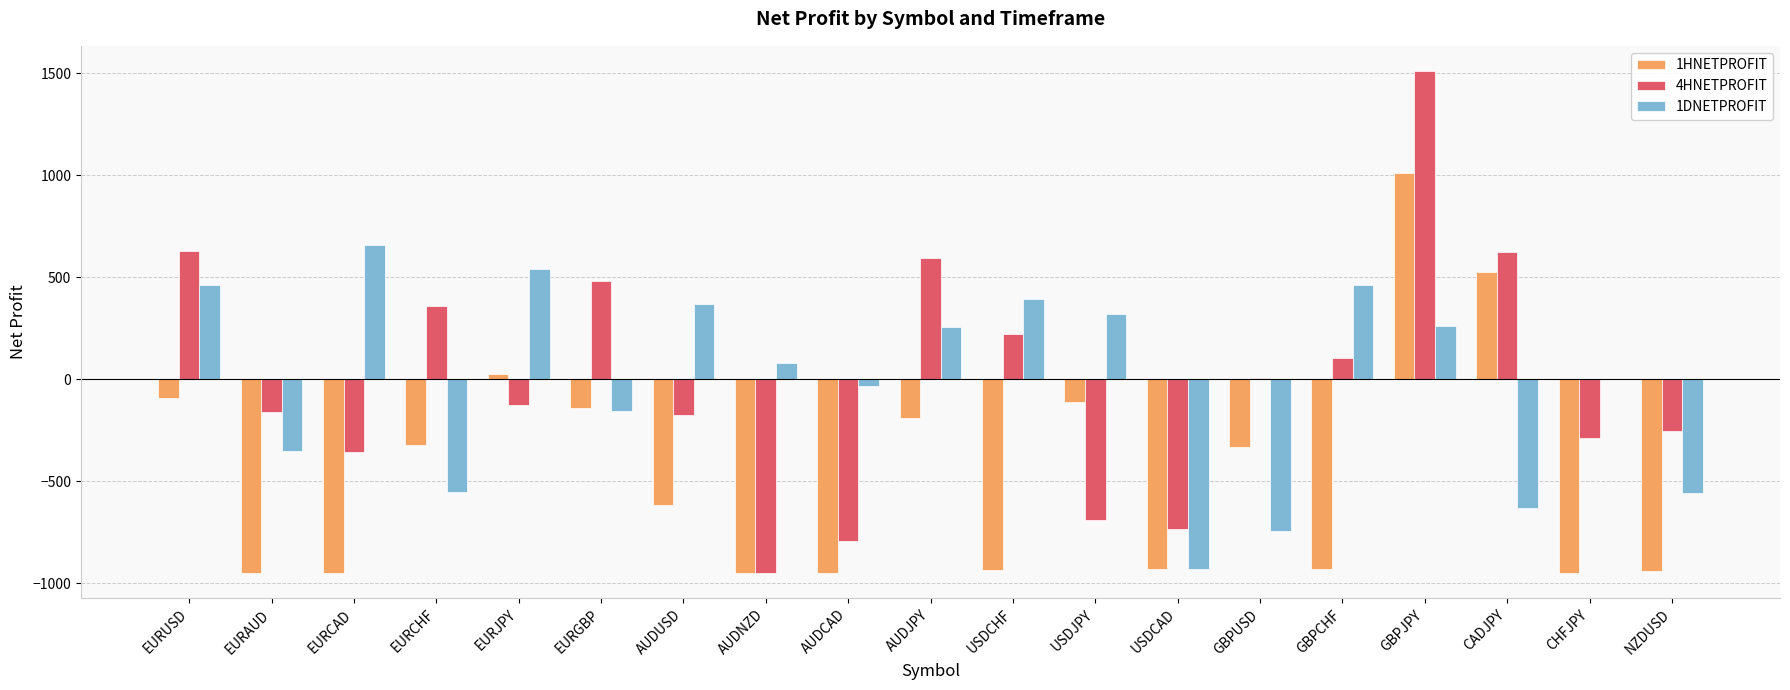

What is the difference between the 1HNETPROFIT values at CADJPY and GBPUSD?

862